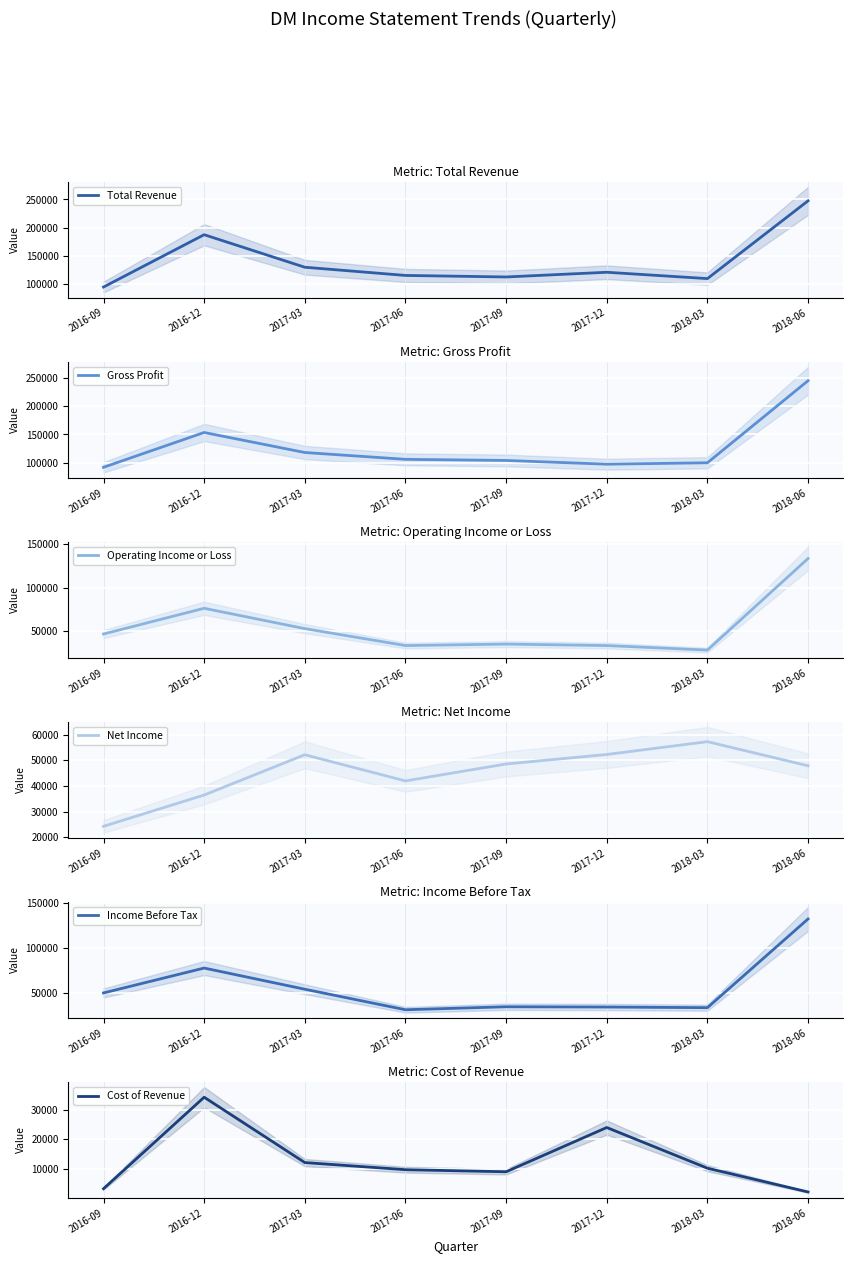

What is the label of the 5th point from the right?

2017-06